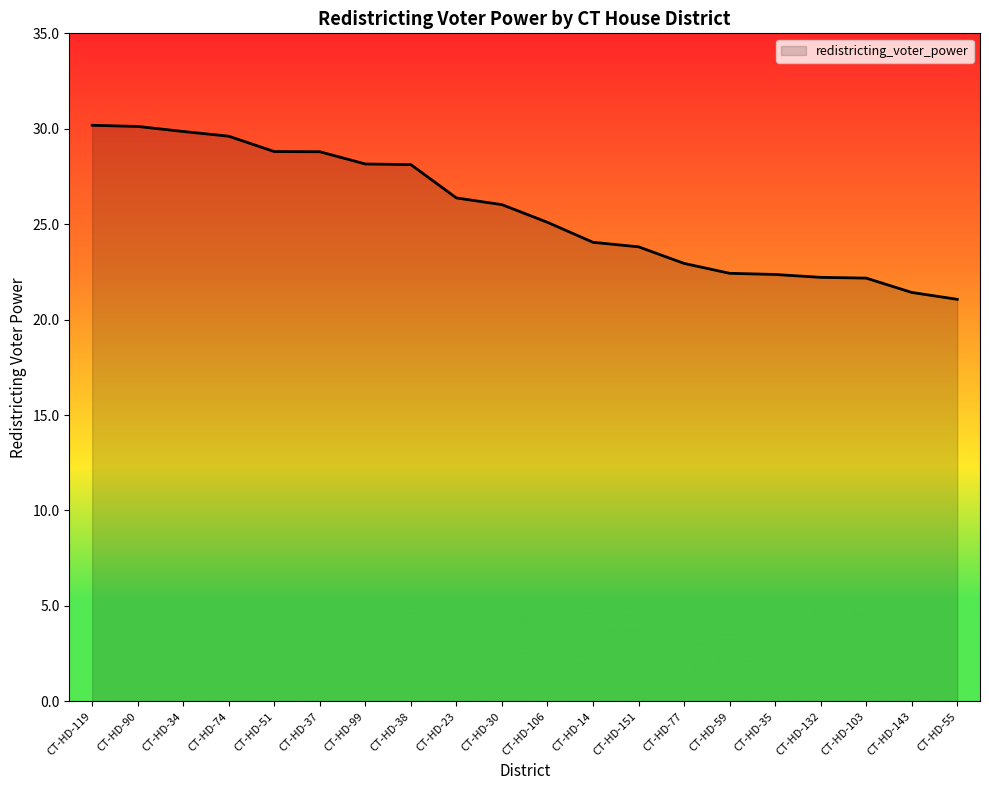

True or false: the data shows 25.1 at CT-HD-106.

True